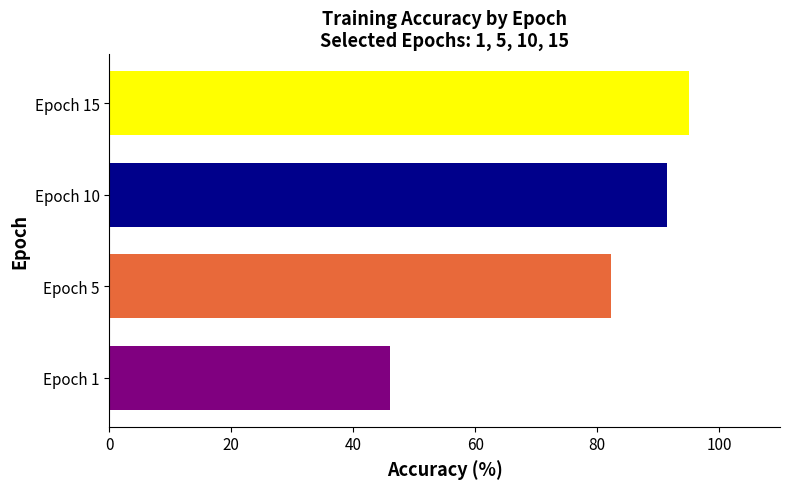

What is the minimum value shown in the chart?

46.0